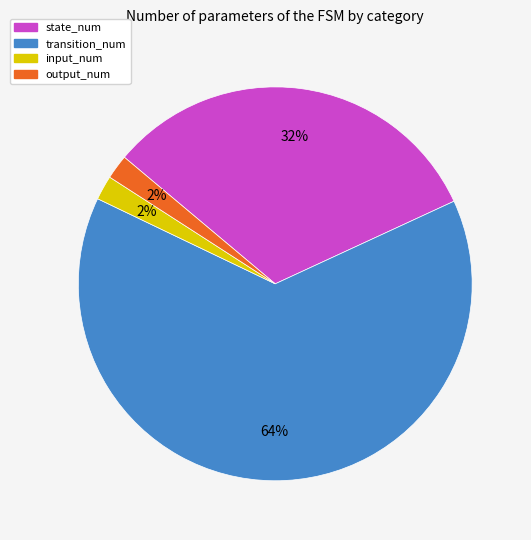

Count the number of slices in the pie.

4